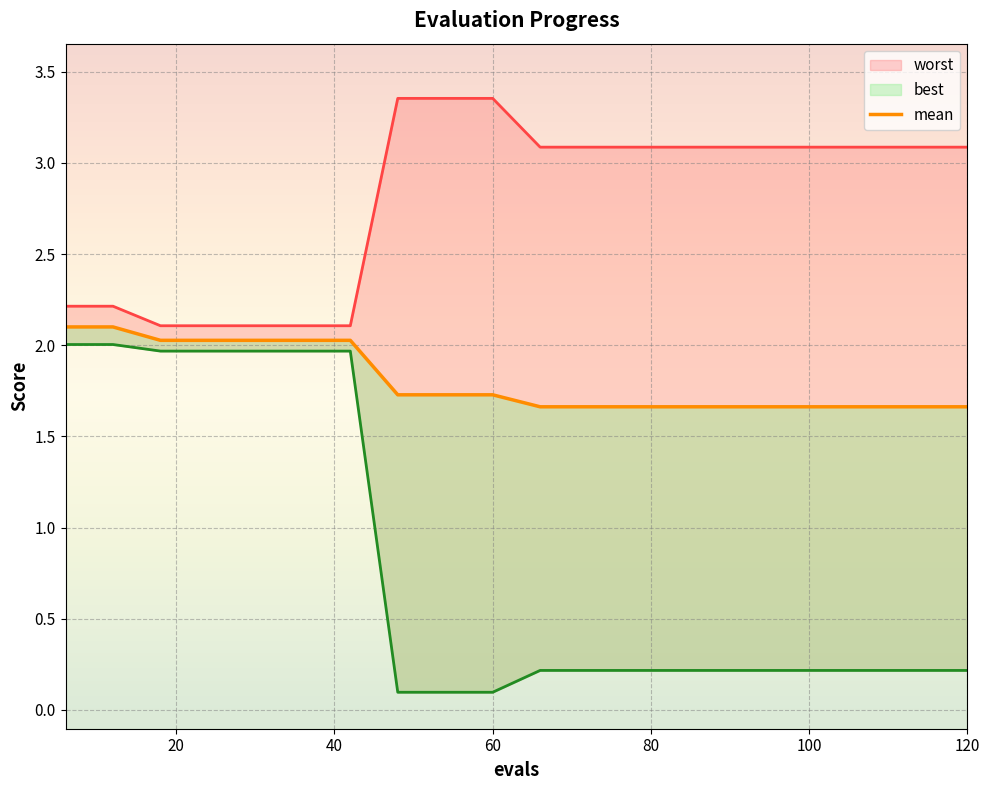

True or false: the data shows 0.9 at 7.

False